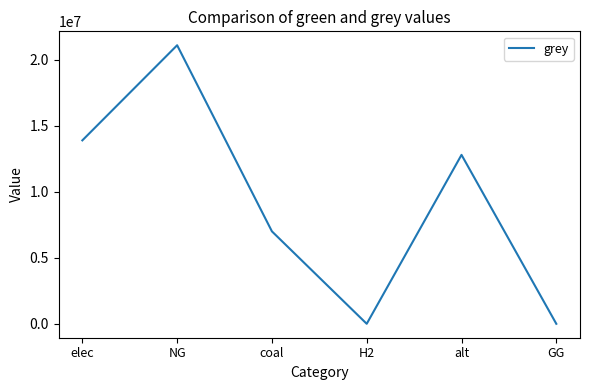

How many interior local valleys (lower than both neighbors) does the data have?

1